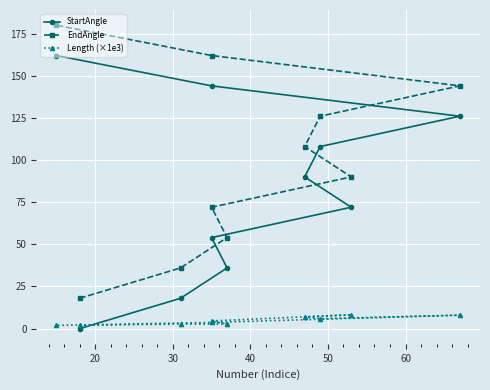

What are all the series names shown in the legend?

StartAngle, EndAngle, Length (×1e3)